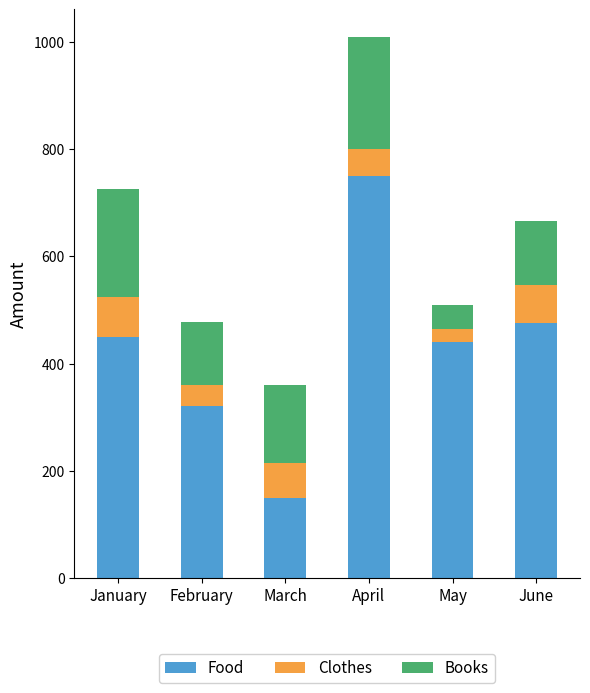

The value of Food at March is 99. True or false?

False